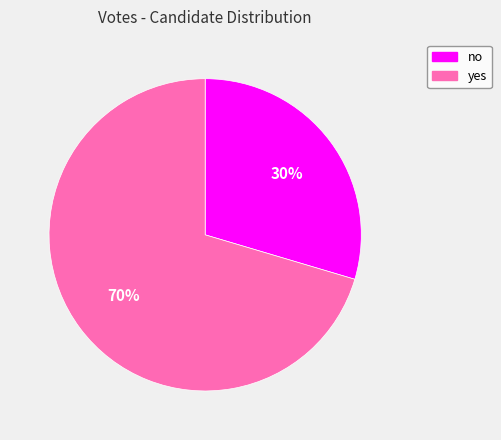

Which has a higher value, yes or no?

yes